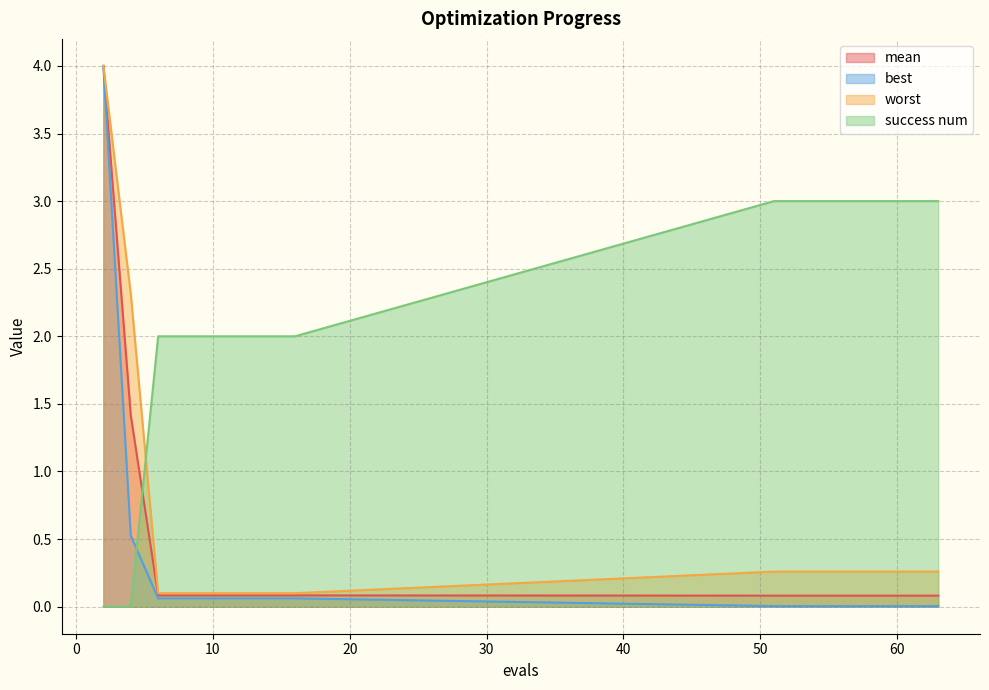

Reading right to left, extract all data points from this chart.

mean: 0.1	0.1	0.1	0.1	0.1	0.1	0.1	0.1	0.1	0.1	0.1	0.1	0.1	1.4	4.0
best: 0.0	0.0	0.0	0.0	0.0	0.0	0.0	0.1	0.1	0.1	0.1	0.1	0.1	0.5	4.0
worst: 0.3	0.3	0.3	0.3	0.3	0.3	0.3	0.1	0.1	0.1	0.1	0.1	0.1	2.3	4.0
success num: 3.0	3.0	3.0	3.0	3.0	3.0	3.0	2.0	2.0	2.0	2.0	2.0	2.0	0.0	0.0